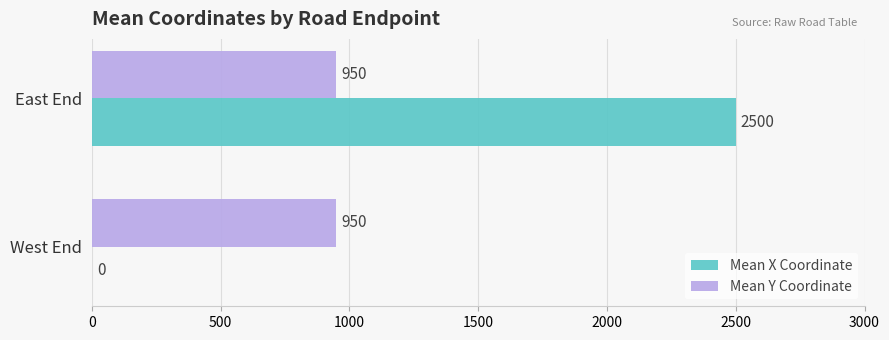

Which category has the highest value across all series?

East End